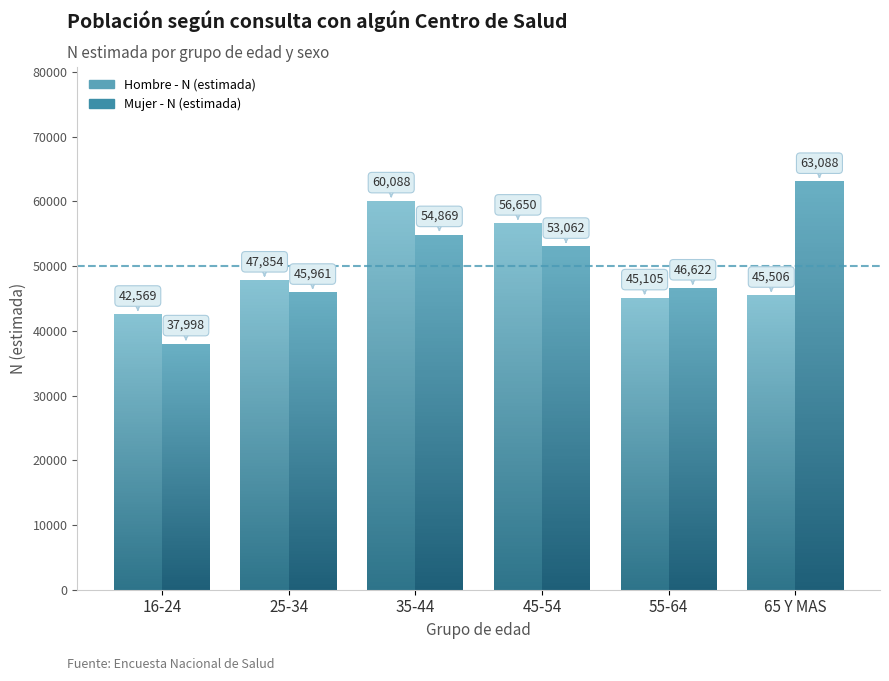

Between 16-24 and 55-64, which series saw the biggest shift?

Mujer - N (estimada)